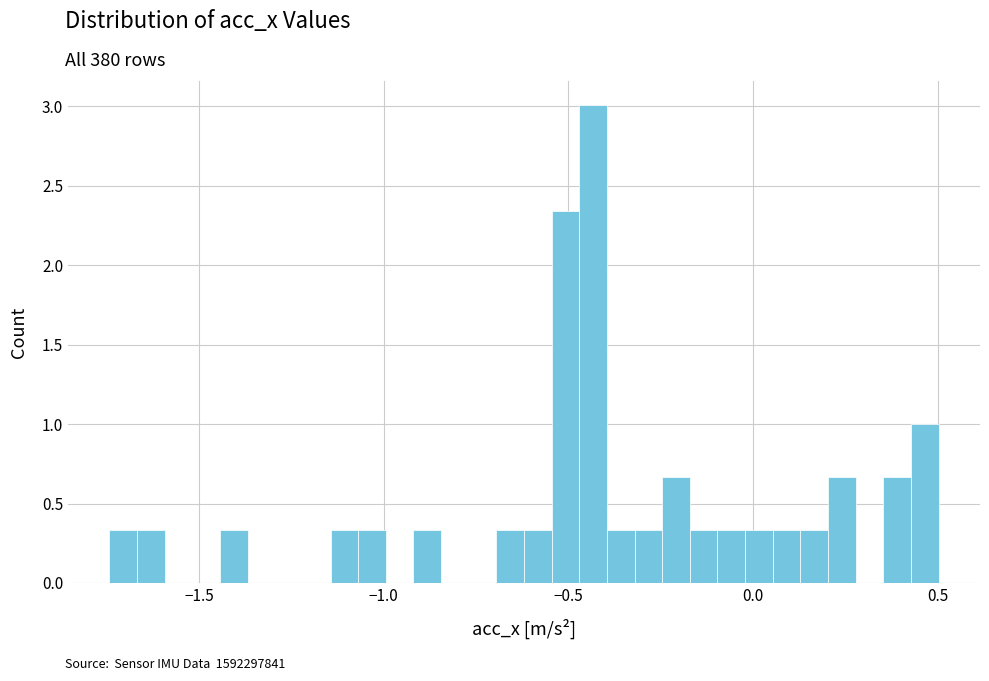

Read against the x-axis, roughly where is the centre of the tallest bar?

-0.45